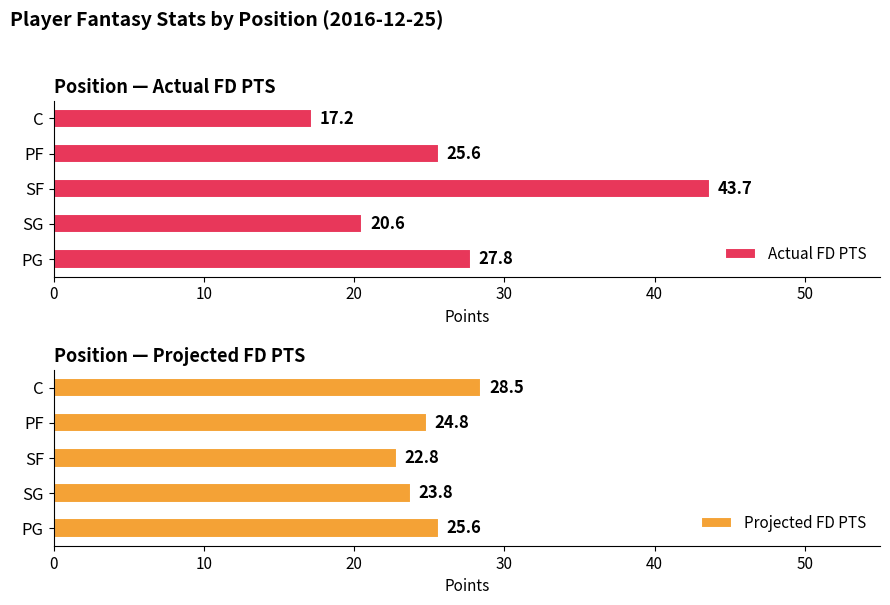

At which label does Actual FD PTS reach its peak?

SF